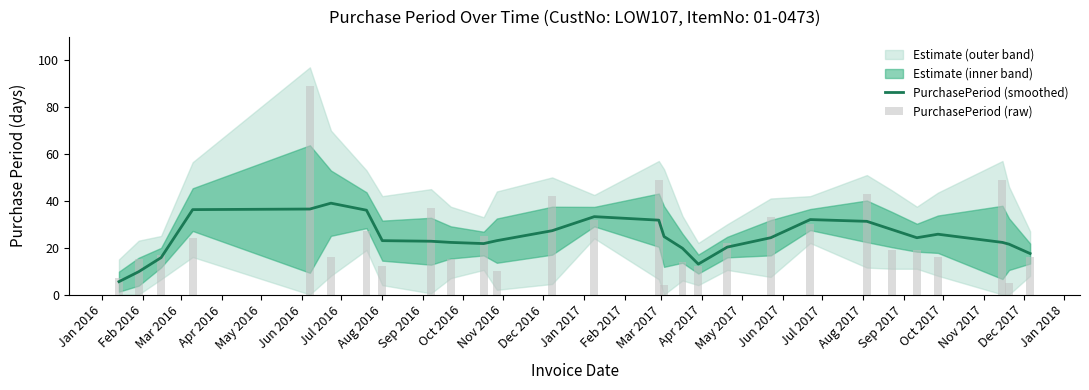

What is the minimum value for PurchasePeriod (smoothed)?

5.5